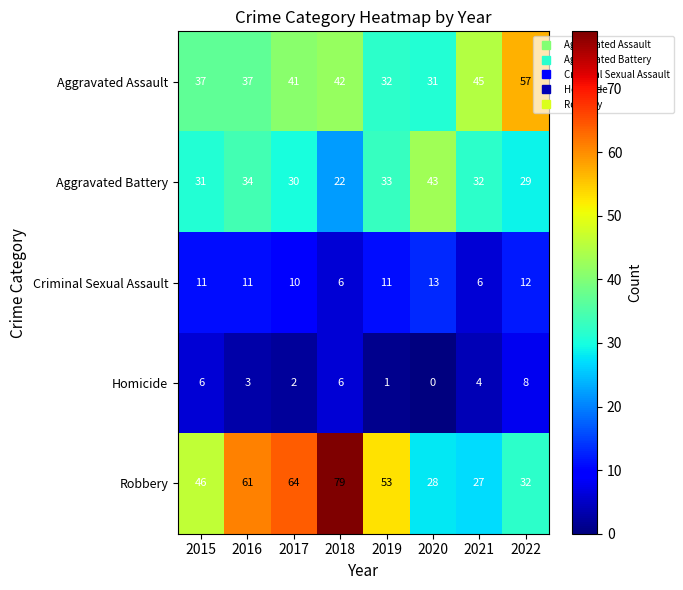

Which category has the lowest value across all series?

2020